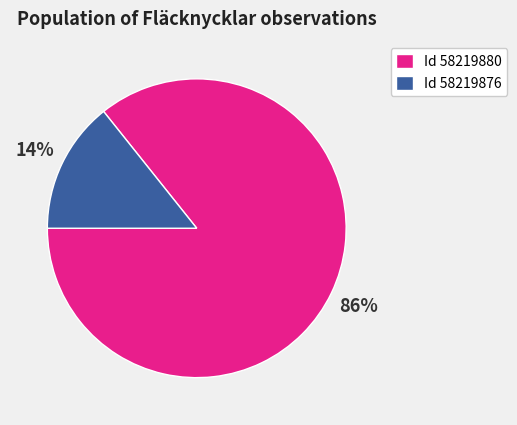

To the nearest percent, what is the combined percentage of Id 58219876 and Id 58219880?

100%